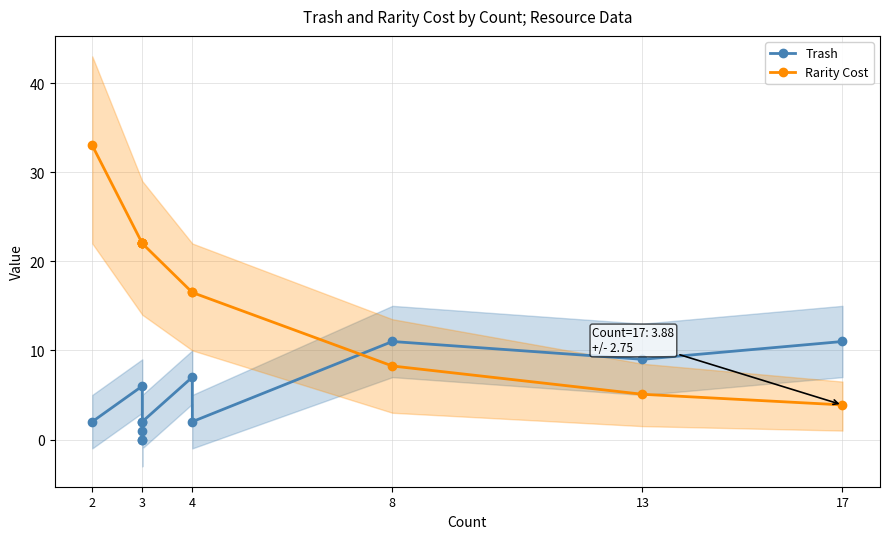

How many times do Rarity Cost and Trash cross each other?

1